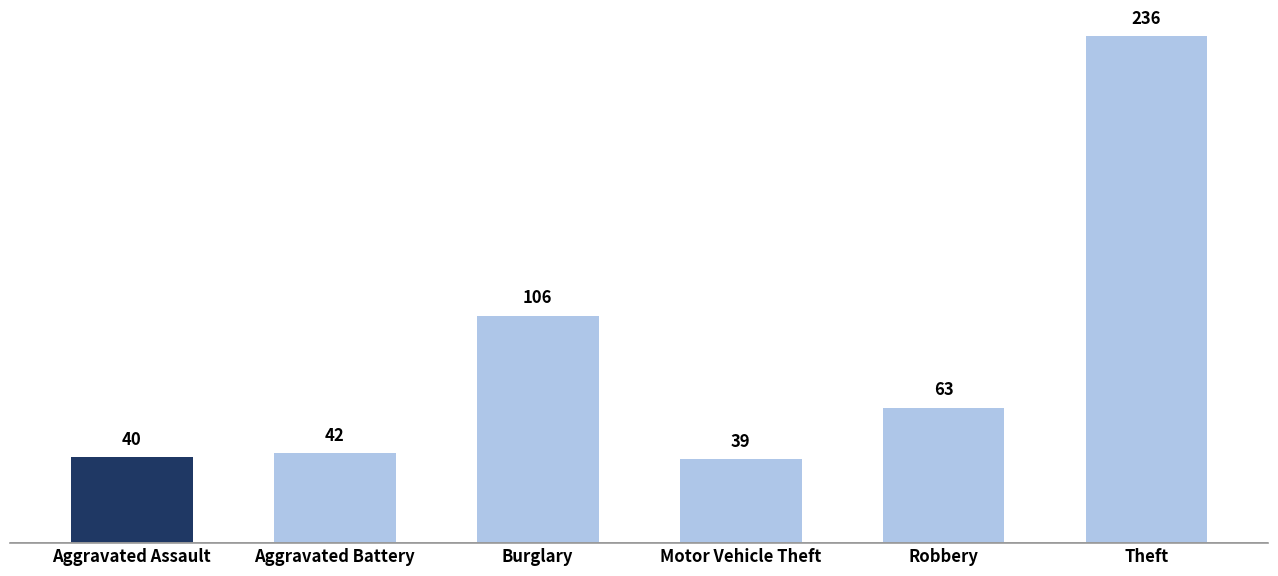

Reading right to left, transcribe all the data shown in this chart.

Theft=236	Robbery=63	Motor Vehicle Theft=39	Burglary=106	Aggravated Battery=42	Aggravated Assault=40